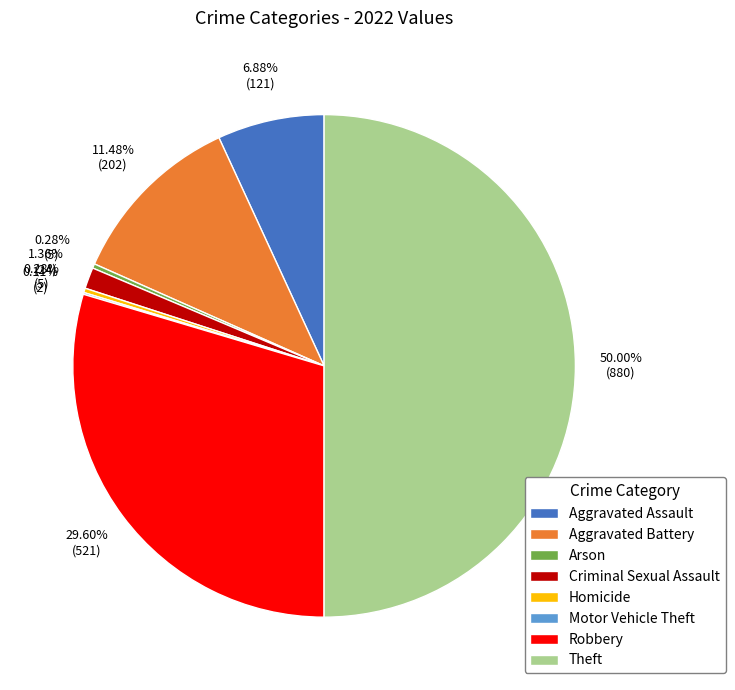

To the nearest percent, what is the difference between the largest and smallest slice percentages?

50%